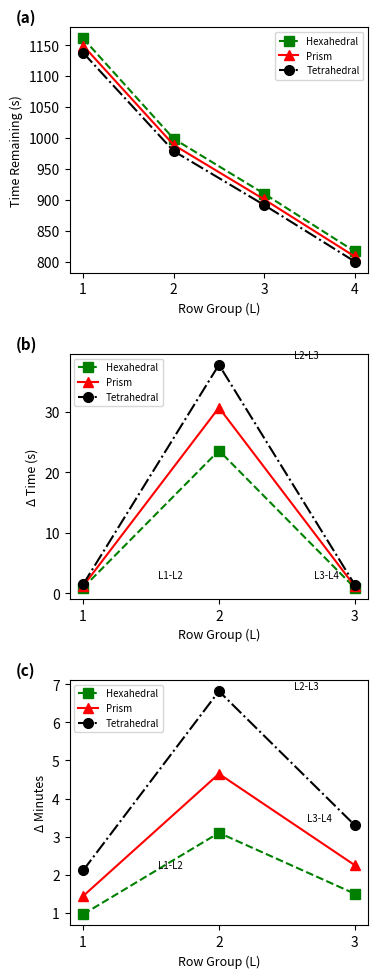

Which label corresponds to the largest value in the chart?

2